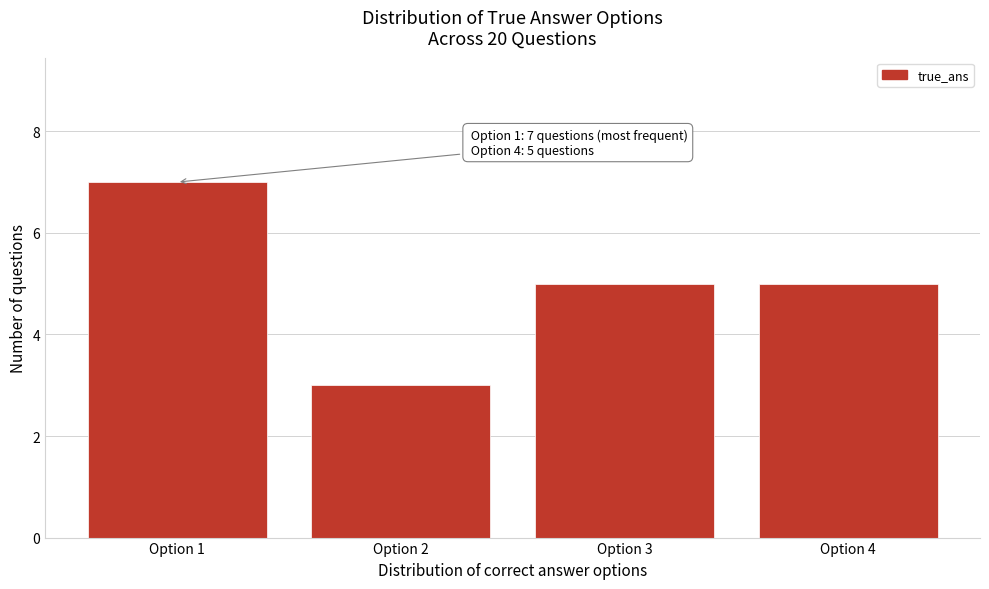

Reading left to right, transcribe all the data shown in this chart.

7	3	5	5